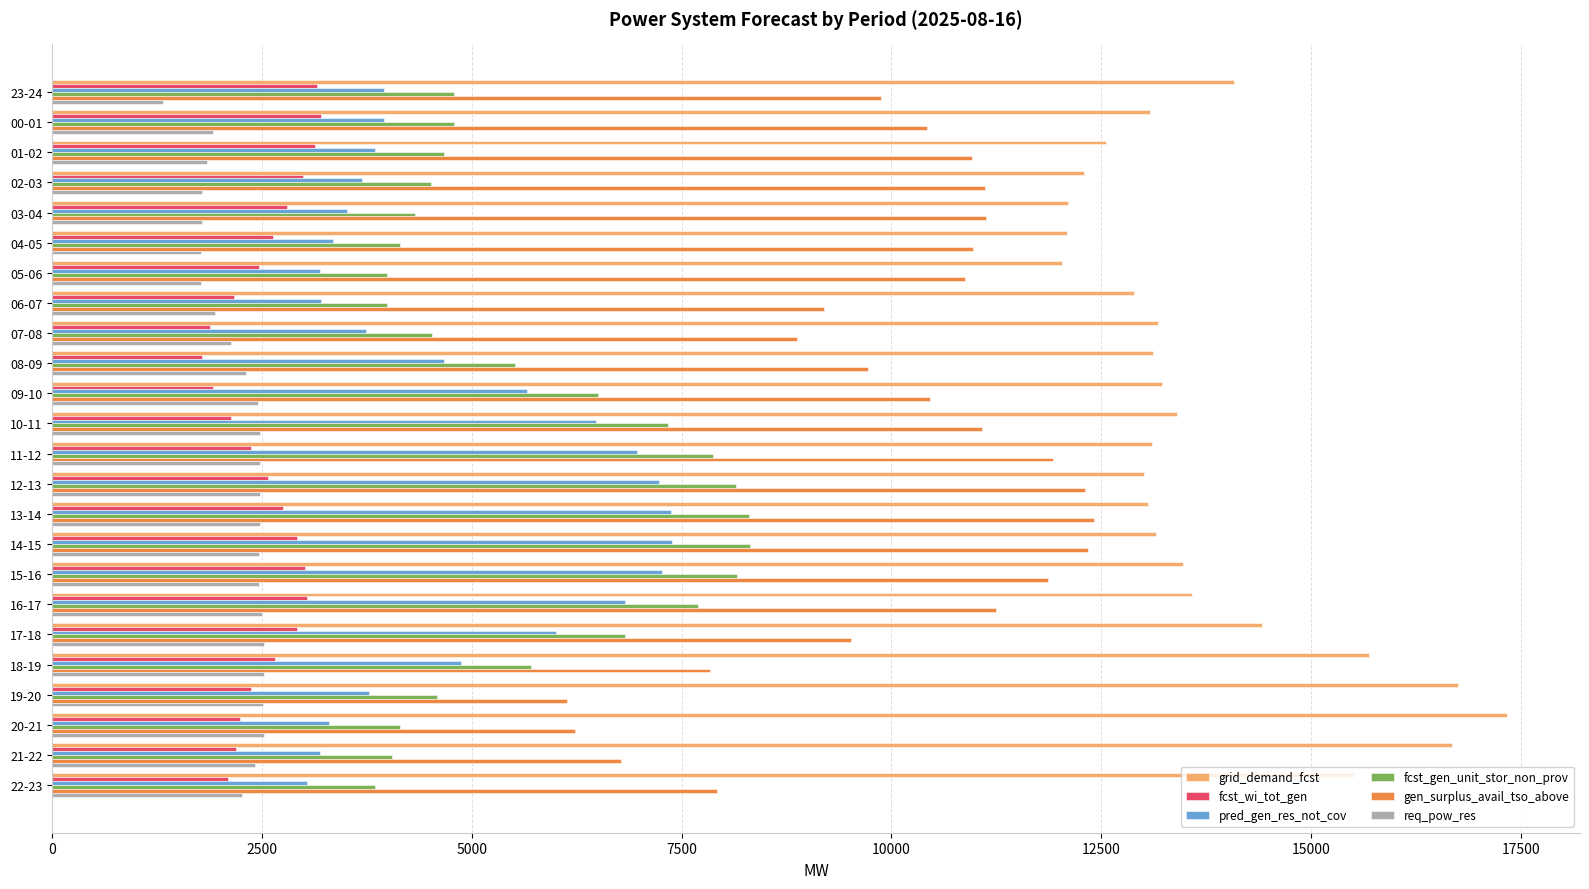

What is the approximate value of grid_demand_fcst at 14-15, to the nearest 50?

13150